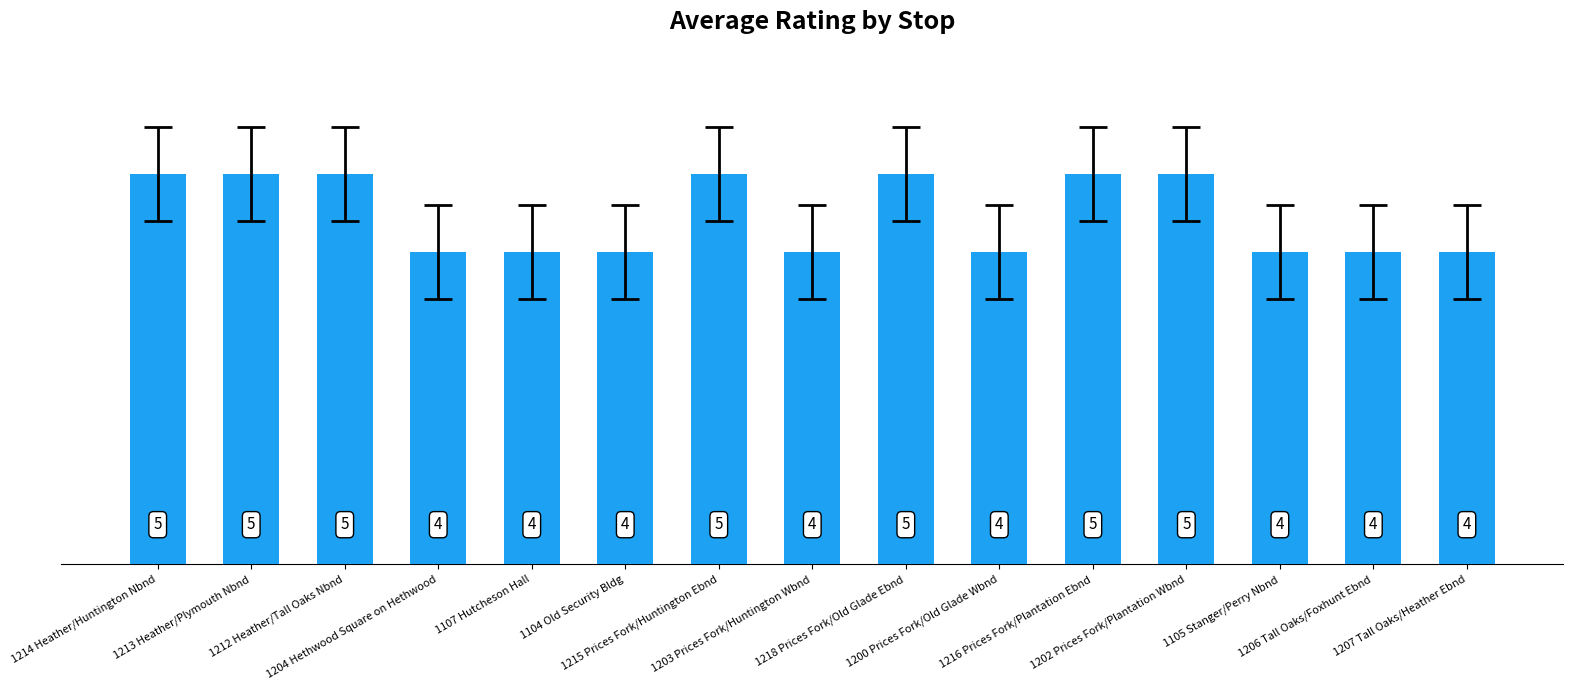

What is the value of the 1st bar from the left?

5